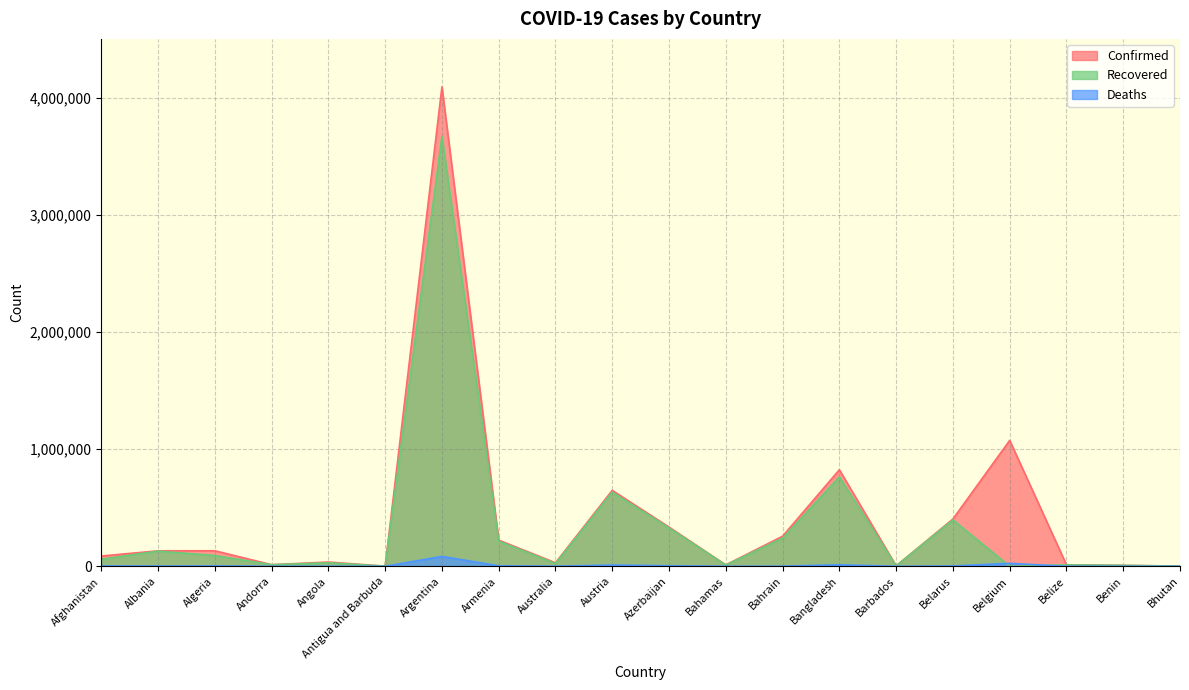

What is the sum of all Confirmed values?

8334034